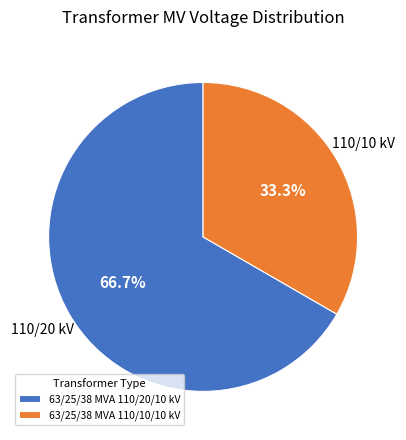

Approximately how many times larger is the value at 63/25/38 MVA 110/10/10 kV compared to 63/25/38 MVA 110/20/10 kV?

0.5